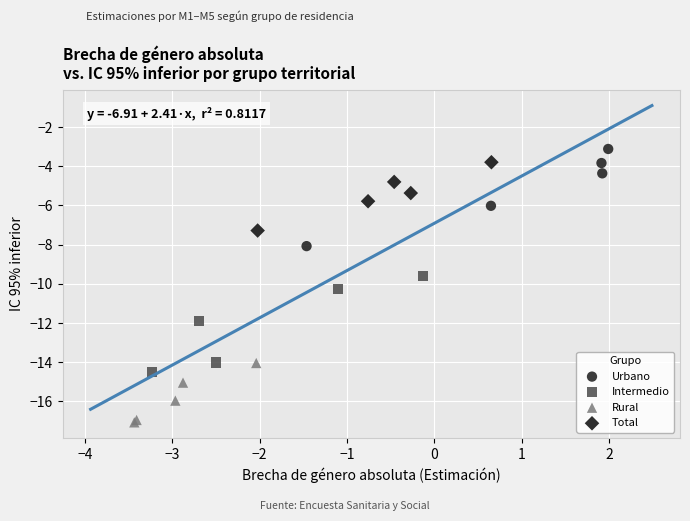

Which series reaches the minimum Y coordinate?

Rural